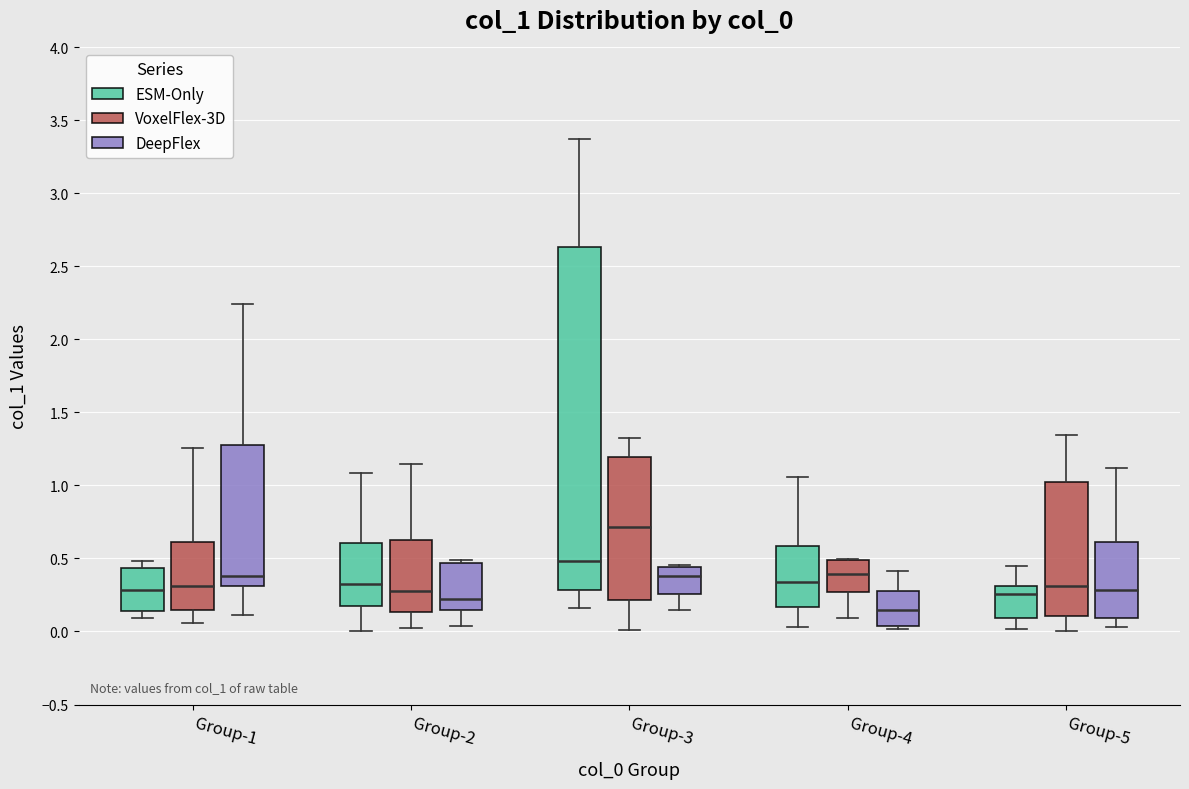

Reading left to right, transcribe this box plot: for each box, give where its median line is, the range the box spans, and where its two whiskers end, as read against the y-axis. The values are not printed on the chart, so give them approximately, as read against the axis.

Group-1 (ESM-Only): median 0.30, box 0.15 to 0.45, whiskers 0.10 to 0.50
Group-1 (VoxelFlex-3D): median 0.30, box 0.15 to 0.60, whiskers 0.05 to 1.25
Group-1 (DeepFlex): median 0.40, box 0.30 to 1.30, whiskers 0.10 to 2.25
Group-2 (ESM-Only): median 0.30, box 0.20 to 0.60, whiskers 0.00 to 1.10
Group-2 (VoxelFlex-3D): median 0.30, box 0.15 to 0.60, whiskers 0.05 to 1.15
Group-2 (DeepFlex): median 0.20, box 0.15 to 0.45, whiskers 0.05 to 0.50
Group-3 (ESM-Only): median 0.50, box 0.30 to 2.65, whiskers 0.15 to 3.35
Group-3 (VoxelFlex-3D): median 0.70, box 0.20 to 1.20, whiskers 0.00 to 1.30
Group-3 (DeepFlex): median 0.40, box 0.25 to 0.45, whiskers 0.15 to 0.45 (just above the box's upper edge)
Group-4 (ESM-Only): median 0.35, box 0.15 to 0.60, whiskers 0.05 to 1.05
Group-4 (VoxelFlex-3D): median 0.40, box 0.25 to 0.50, whiskers 0.10 to 0.50
Group-4 (DeepFlex): median 0.15, box 0.05 to 0.30, whiskers 0.00 to 0.40
Group-5 (ESM-Only): median 0.25, box 0.10 to 0.30, whiskers 0.00 to 0.45
Group-5 (VoxelFlex-3D): median 0.30, box 0.10 to 1.00, whiskers 0.00 to 1.35
Group-5 (DeepFlex): median 0.30, box 0.10 to 0.60, whiskers 0.05 to 1.10